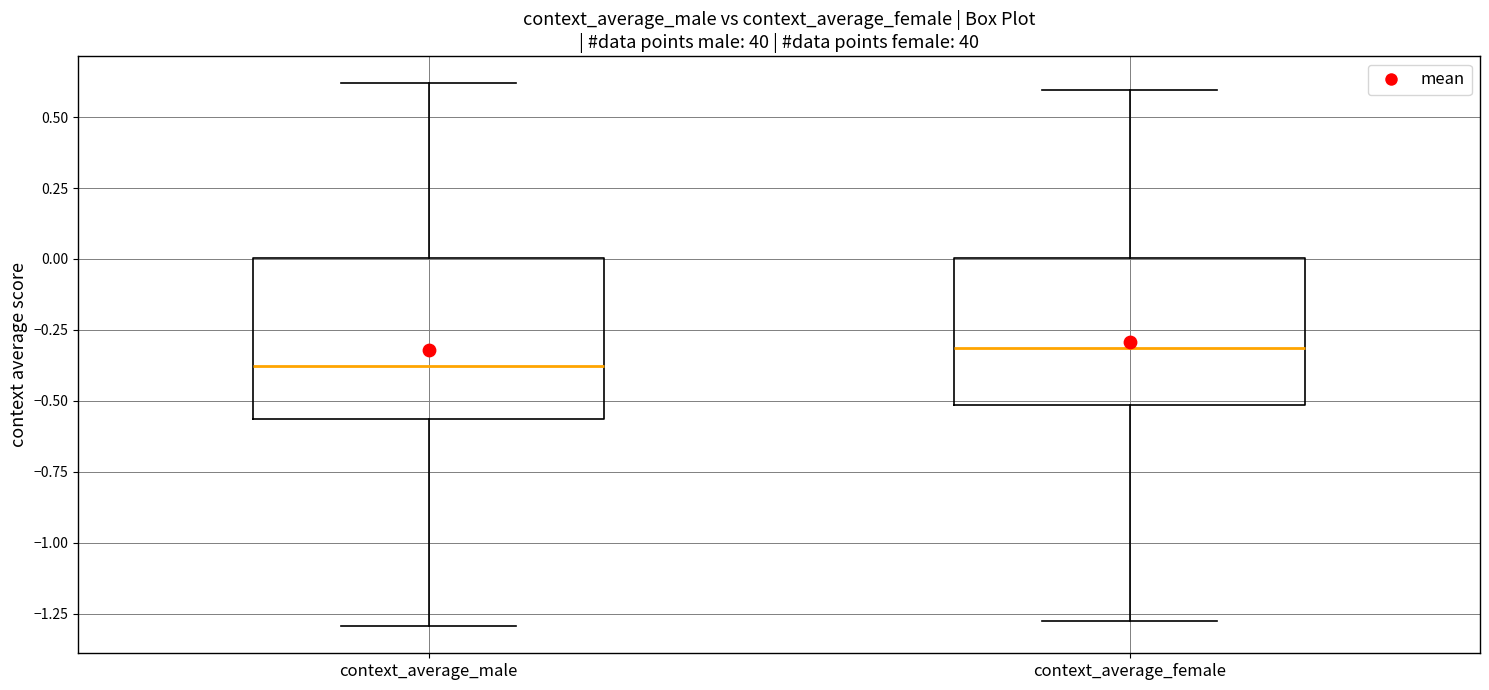

Reading left to right, read every box against the y-axis: the position of its median line, the range the box covers, and the ends of its whiskers. The values are not printed on the chart, so give them approximately, as read against the axis.

context_average_male: median -0.40, box -0.55 to 0.00, whiskers -1.30 to 0.60
context_average_female: median -0.30, box -0.50 to 0.00, whiskers -1.30 to 0.60